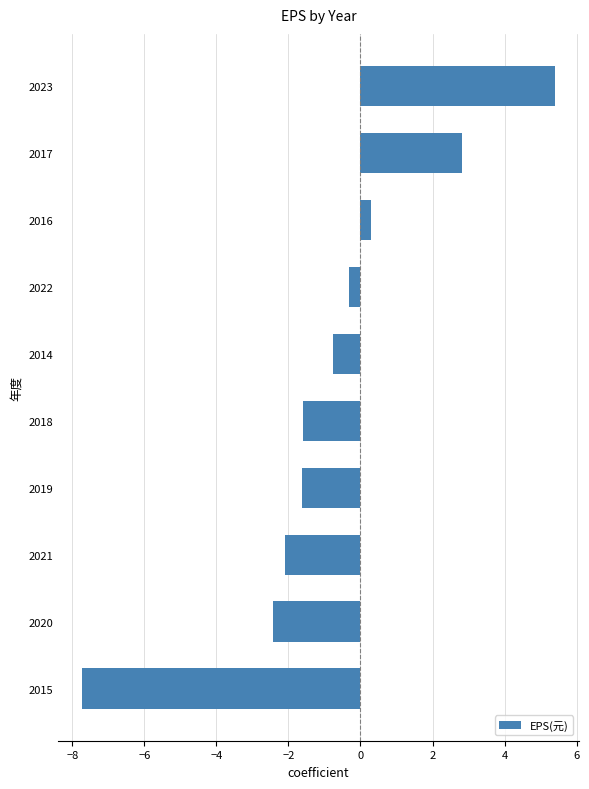

Where is the data nearest to the value -1?

2014